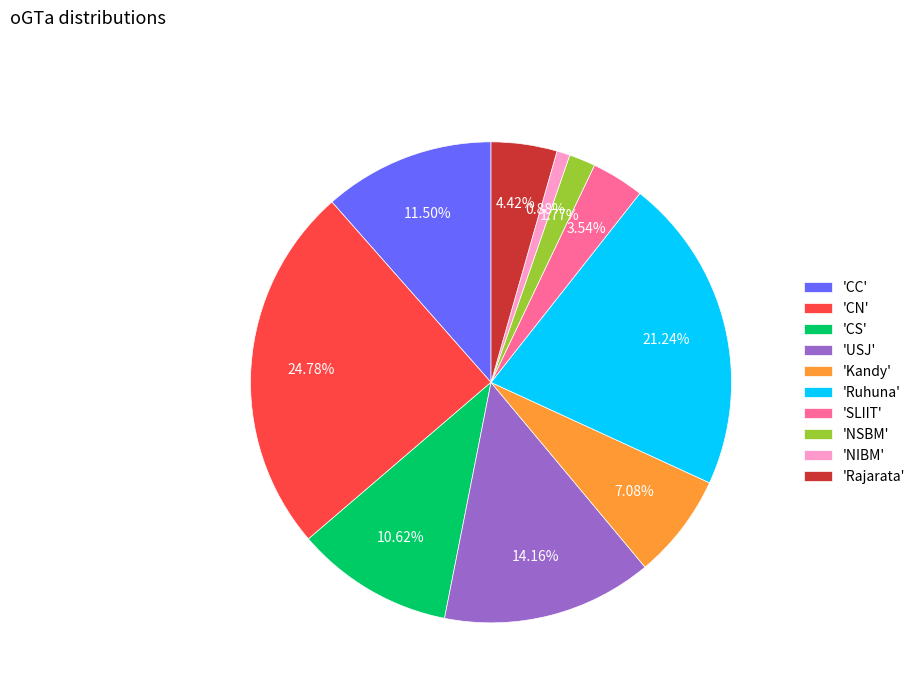

Does 'CC' account for over 50% of the chart?

No